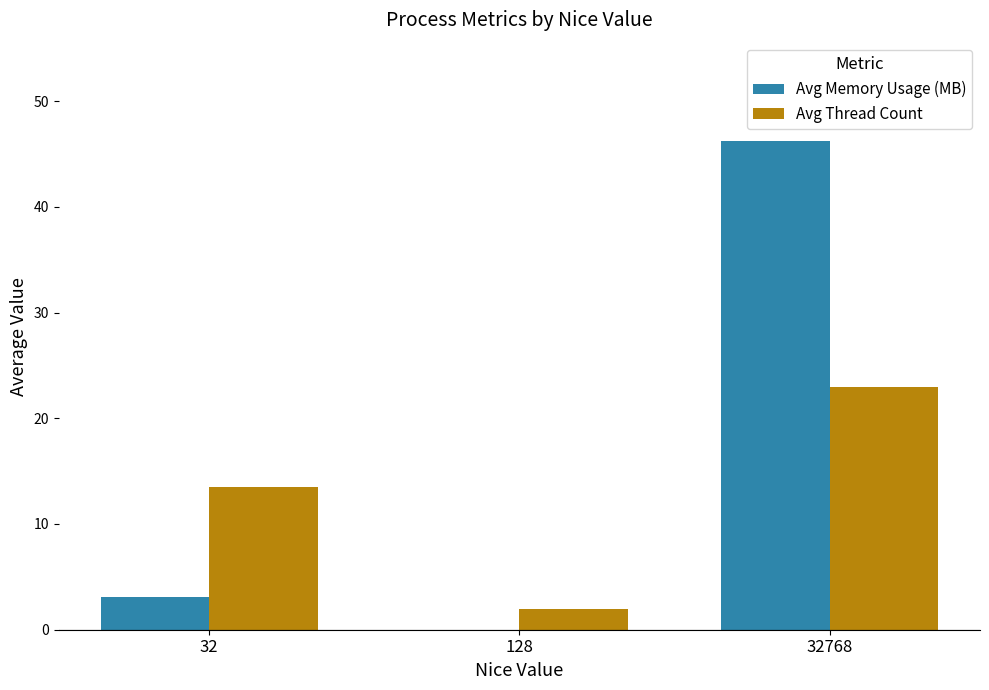

How many groups of bars are there?

3